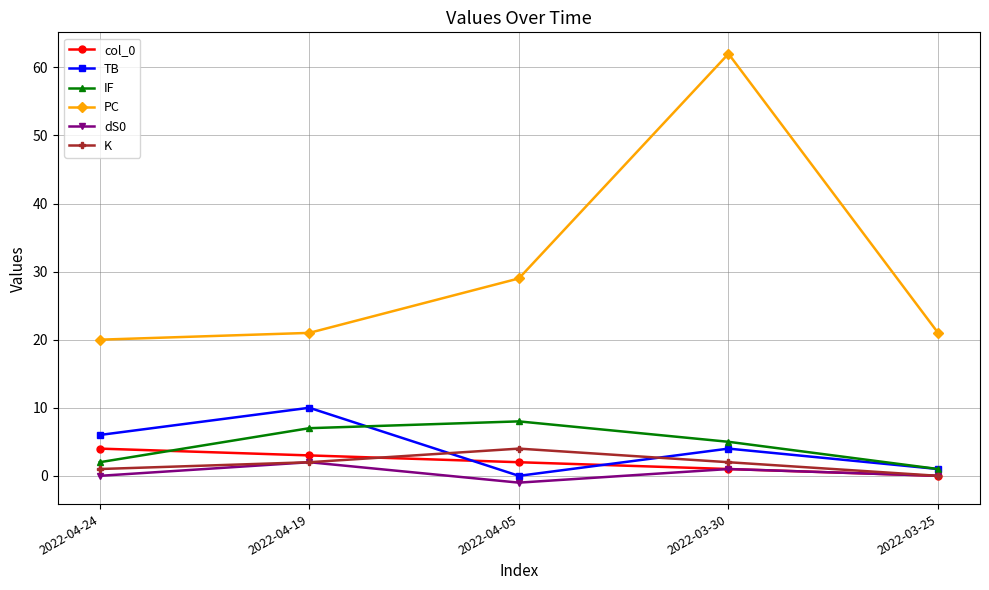

What is the label of the 3rd point from the left?

2022-04-05